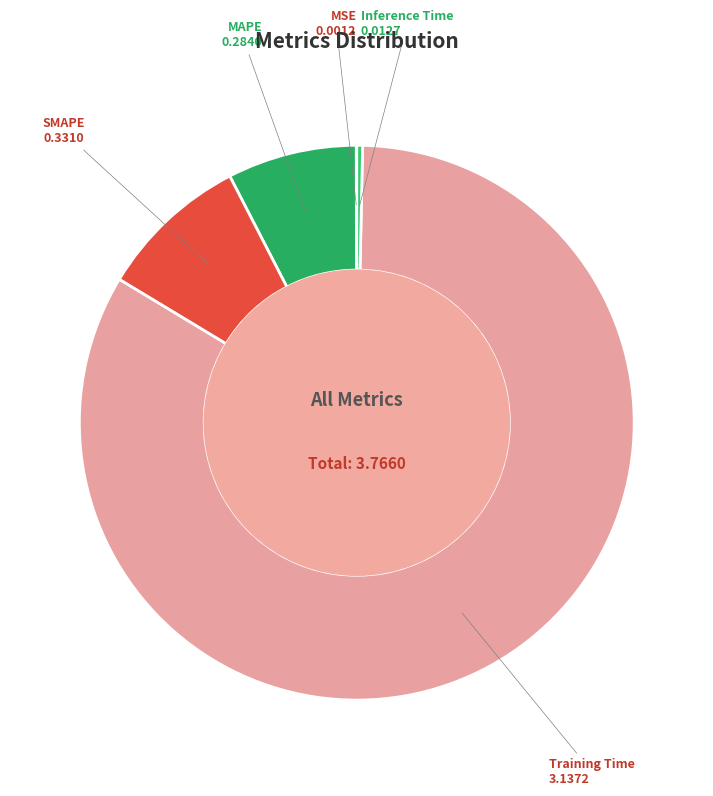

What is the majority slice?

Training Time